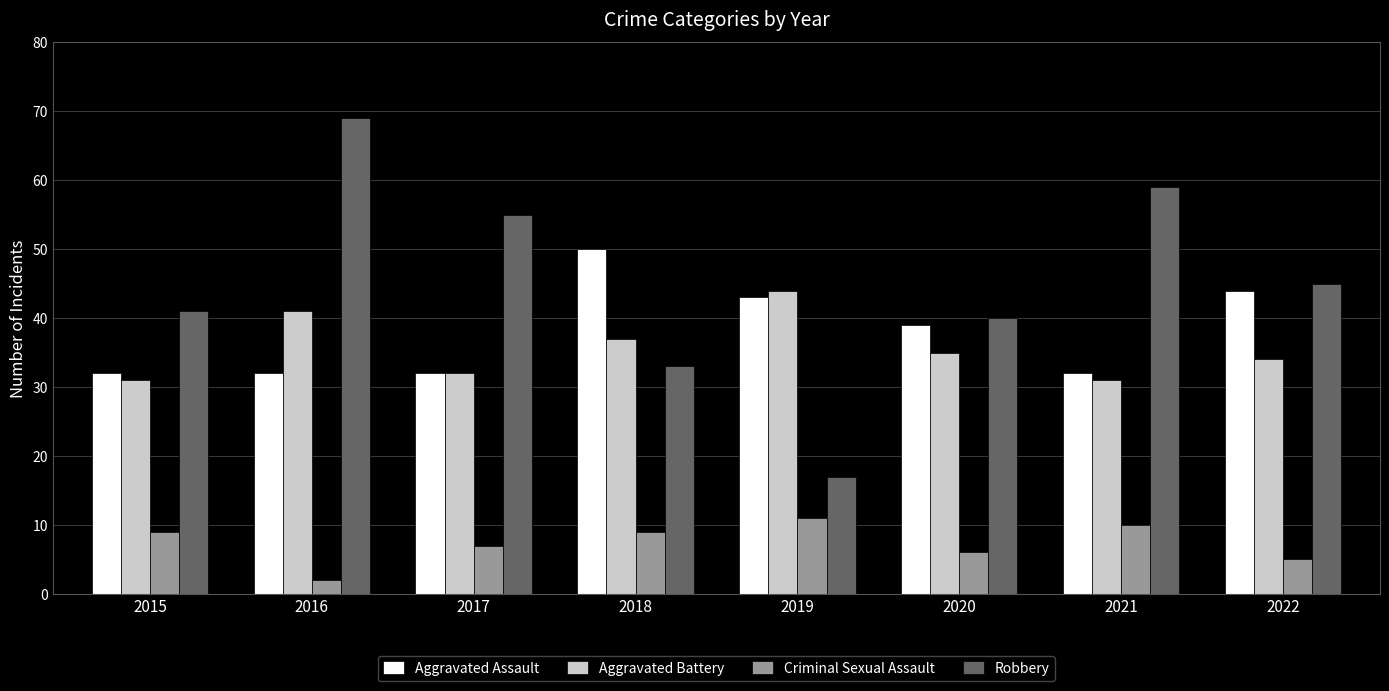

How many series are shown in this chart?

4